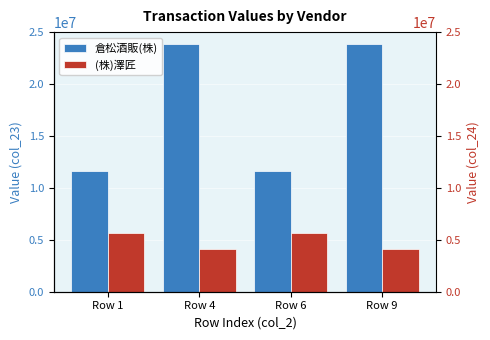

Which series changed the most between Row 1 and Row 6?

倉松酒販(株)